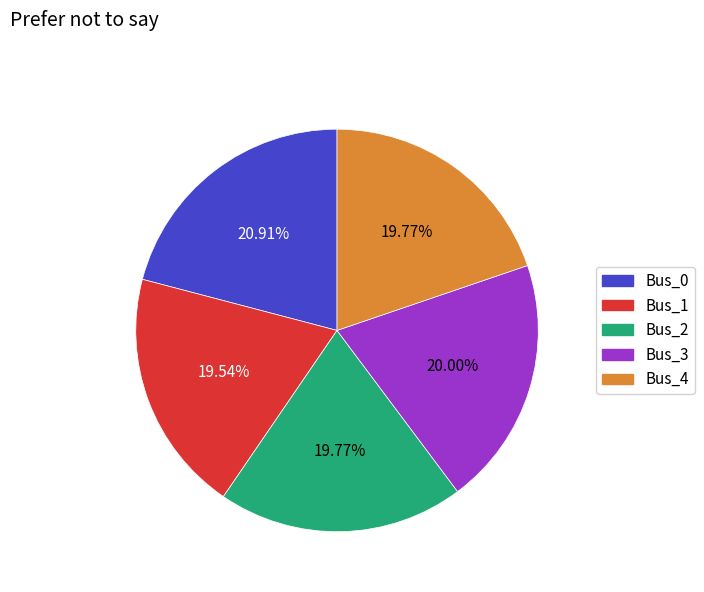

Combined, do Bus_0 and Bus_3 account for over 50%?

No